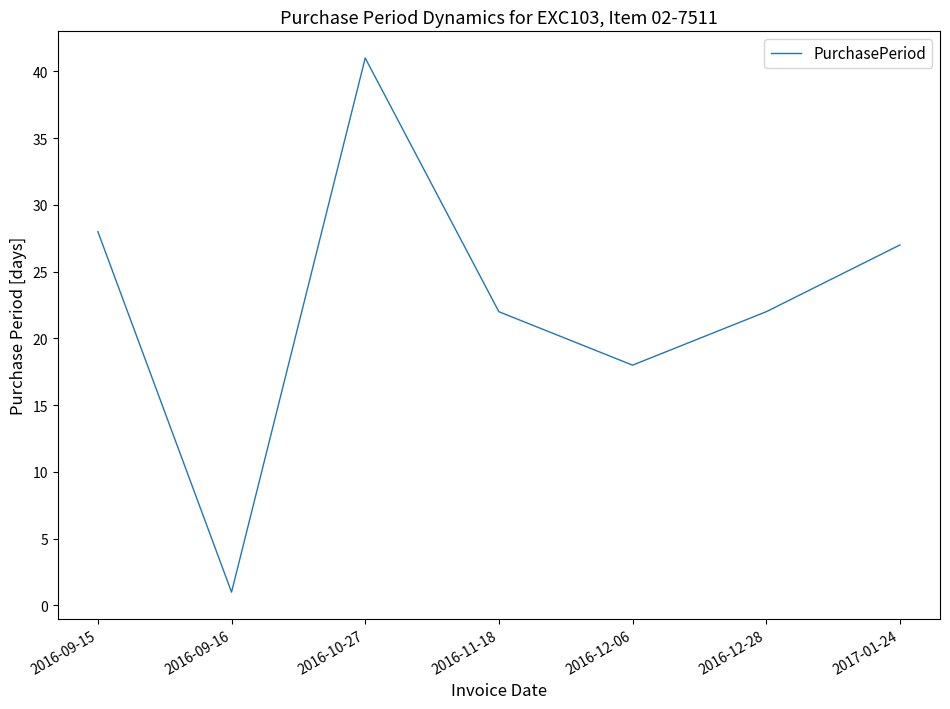

What position from the left is 2016-09-15?

1